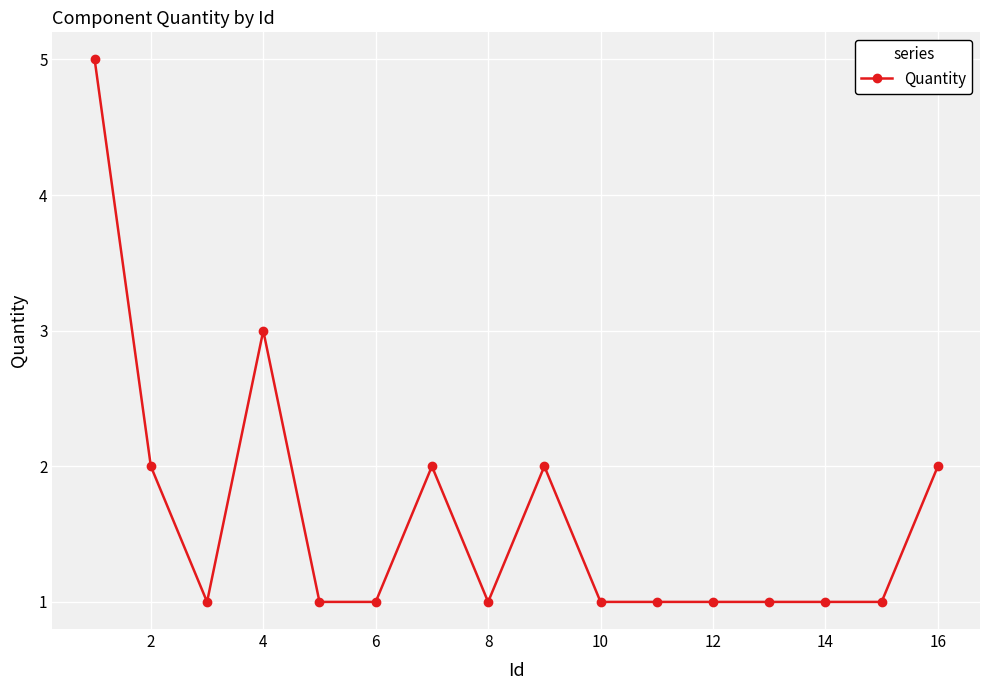

Reading left to right, what are all the values shown in this chart?

5	2	1	3	1	1	2	1	2	1	1	1	1	1	1	2